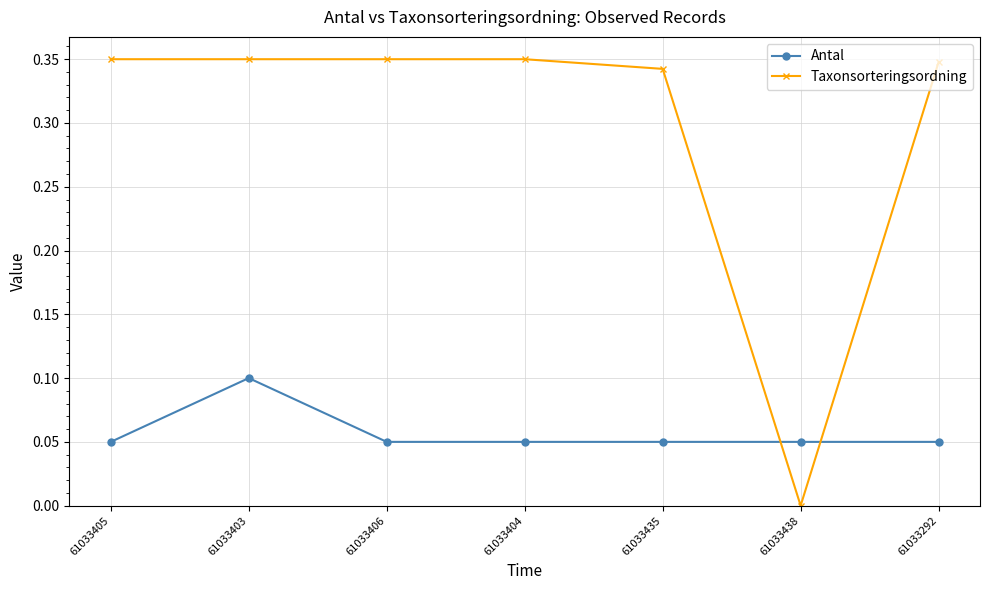

What is the sum of all Antal values?

0.4